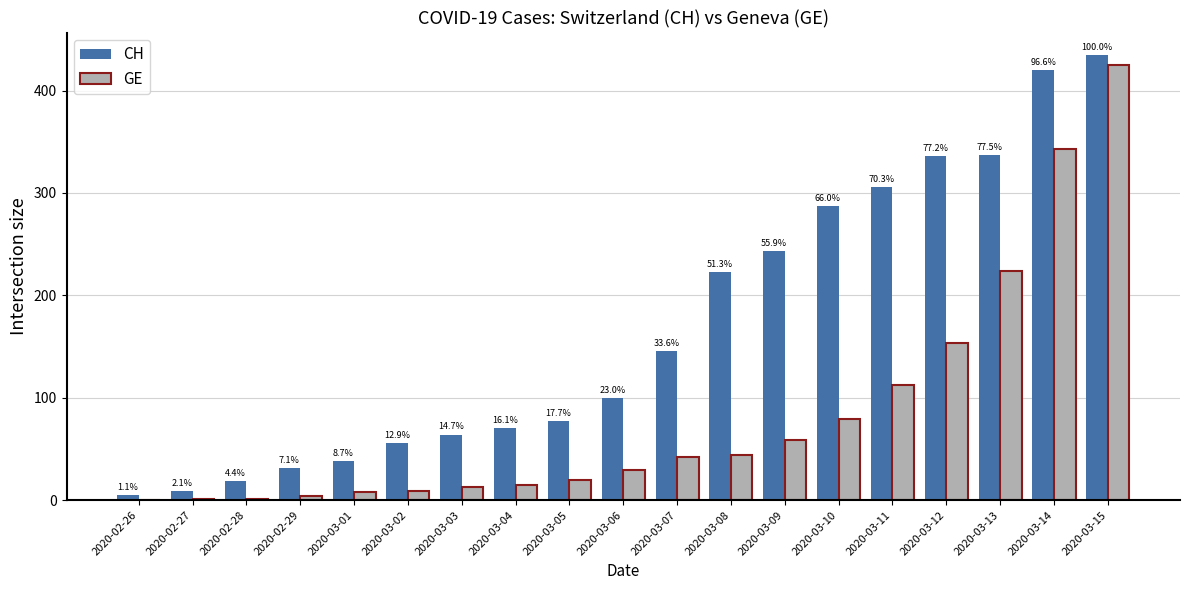

At 2020-02-27, list the series in order from largest to smallest.

CH, GE